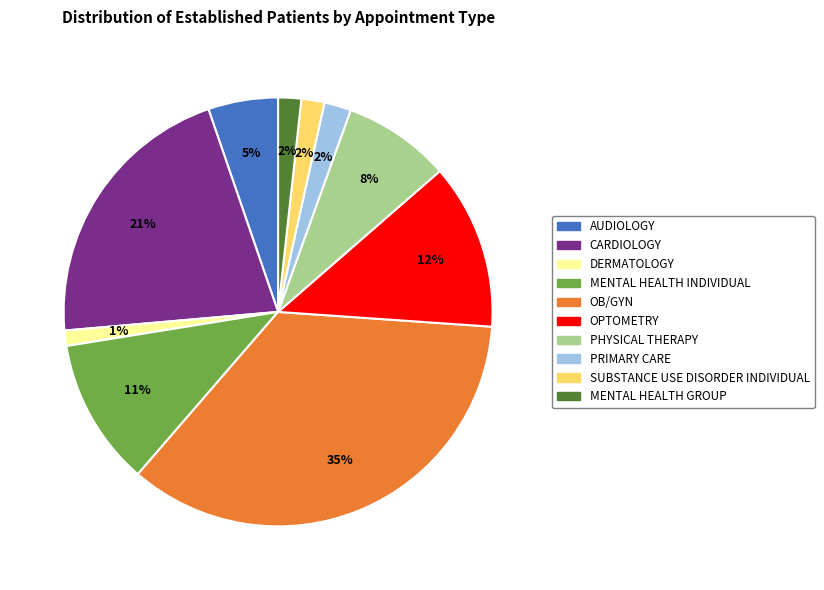

Is there a majority slice in this chart?

No